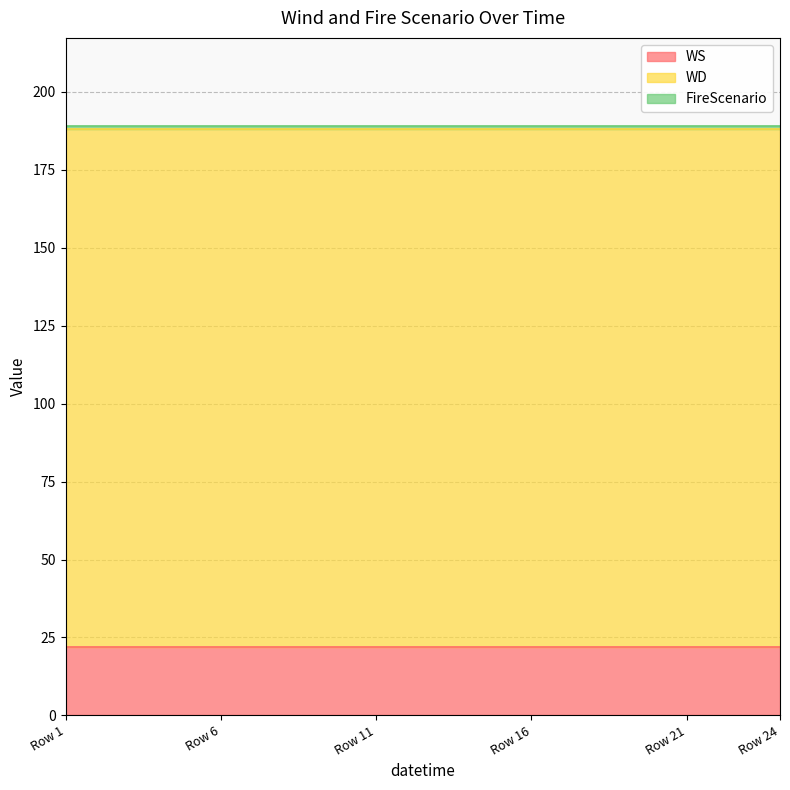

Is it true that WS equals 11 at 7?

False